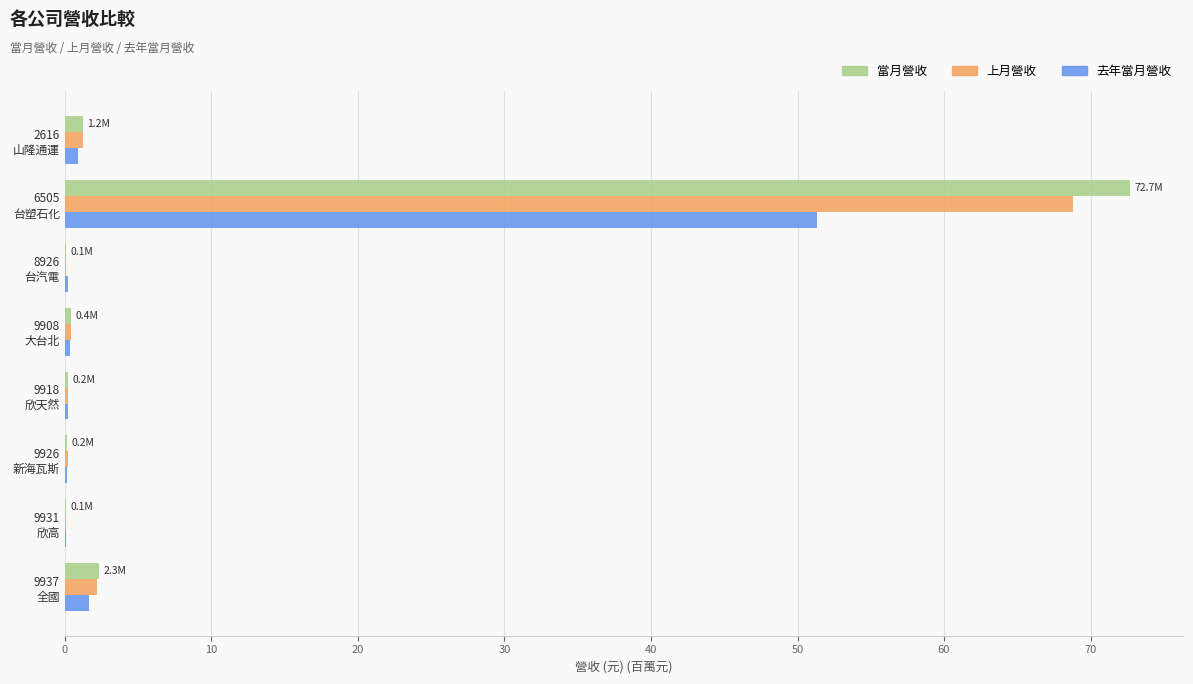

What is the maximum value for 當月營收?

72.7